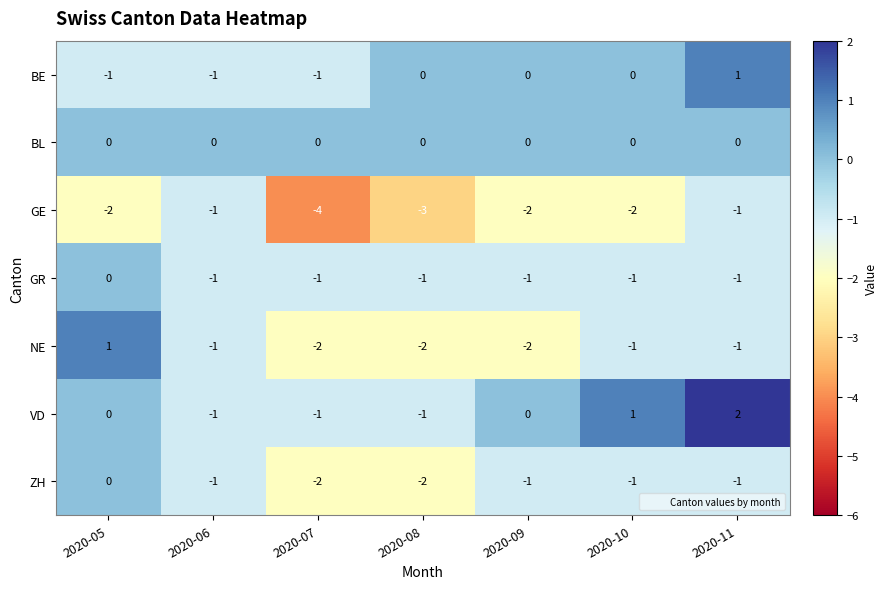

Is the value of NE at 2020-08 greater than the value of VD at 2020-09?

No